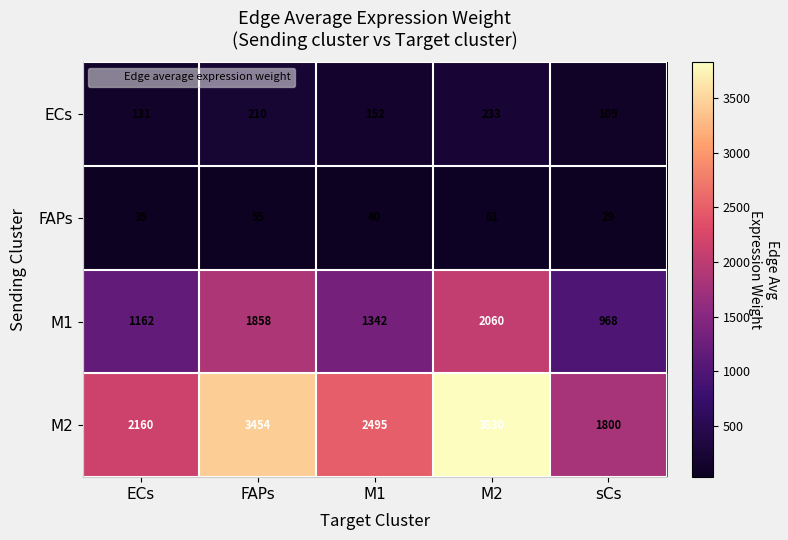

How many categories are shown in the chart?

5